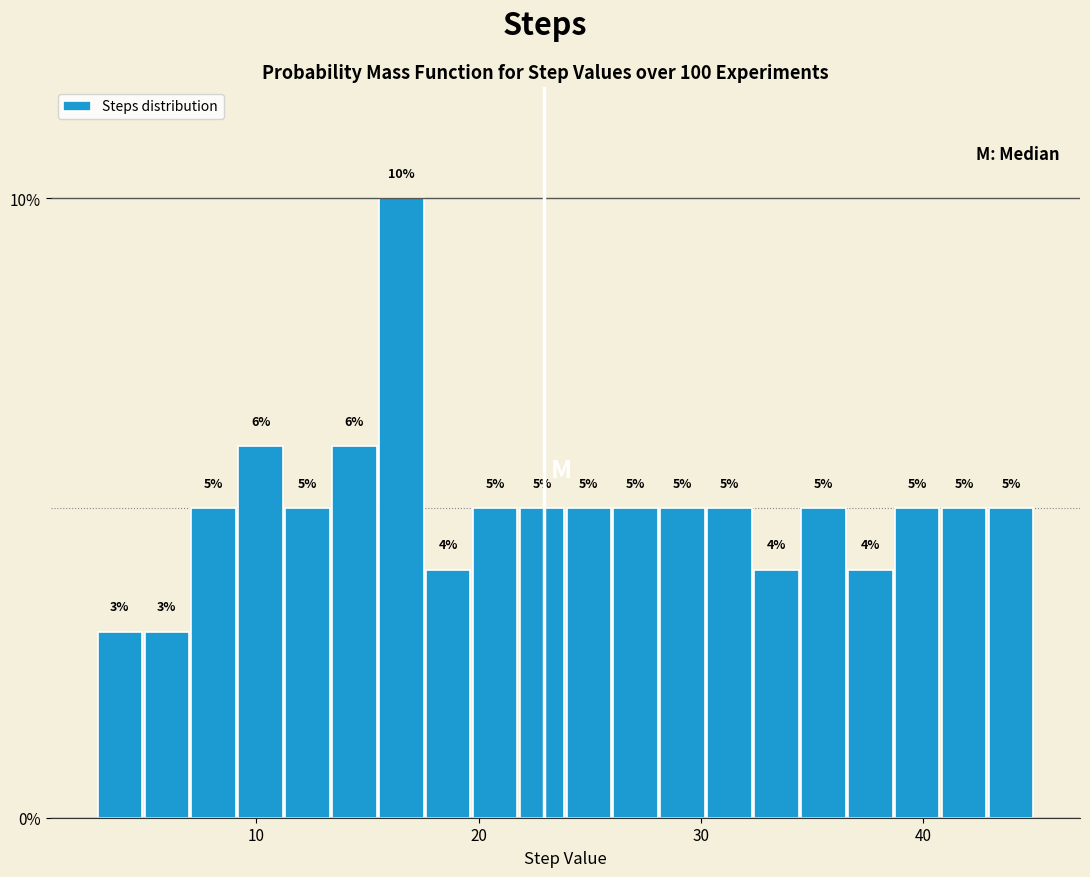

Around what value on the x-axis is the tallest bar? Give the approximate position of its centre, as read against the axis.

17